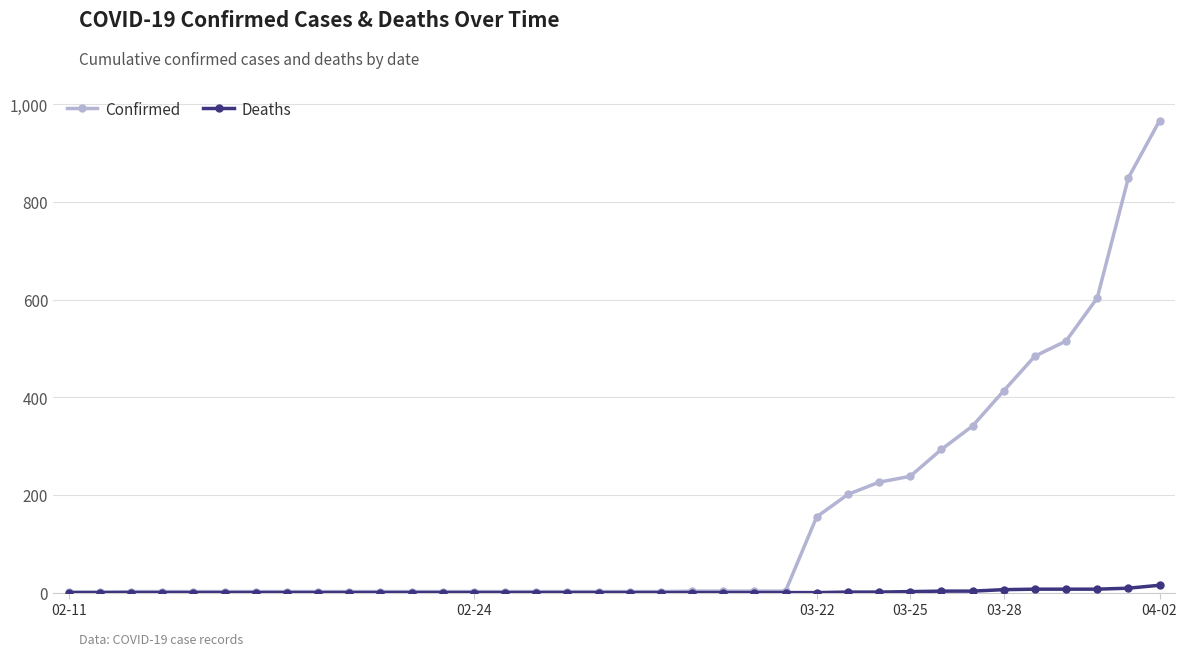

What are all the series names shown in the legend?

Confirmed, Deaths